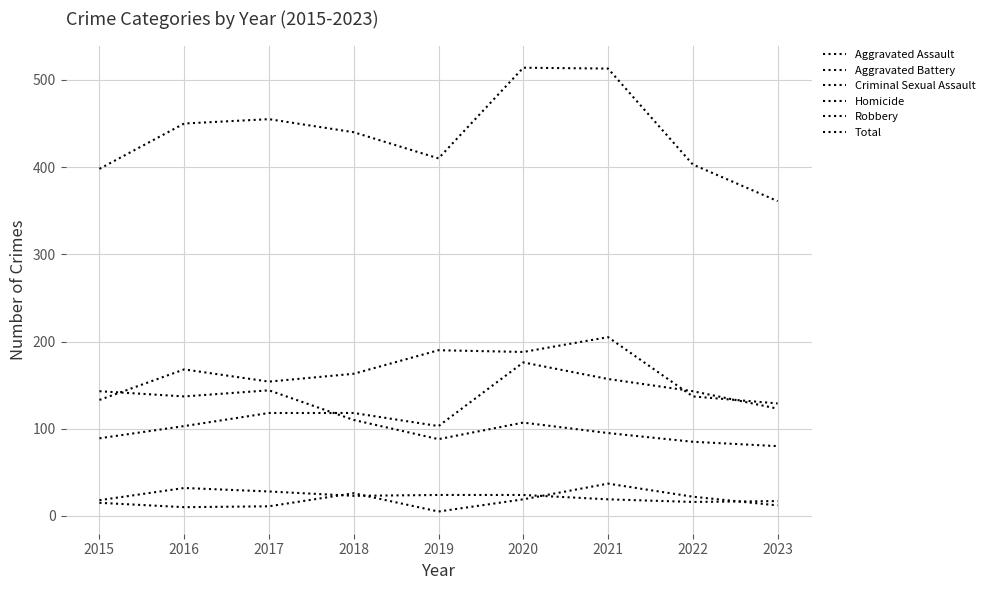

Between 2021 and 2019, which is larger?

2021